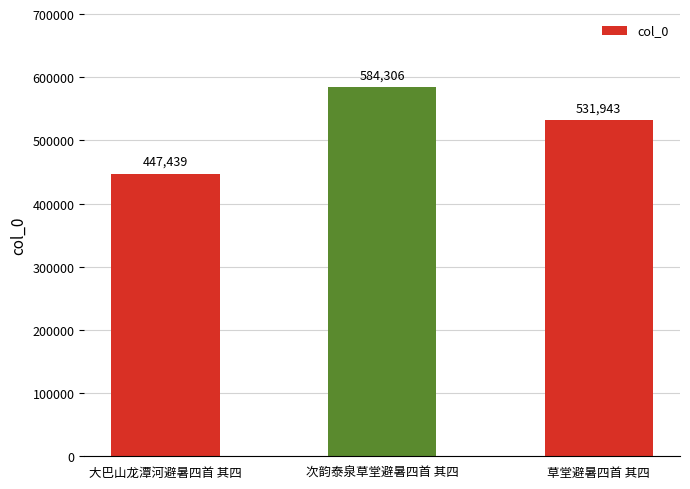

Read the value at 大巴山龙潭河避暑四首 其四, to the nearest 10.

447440